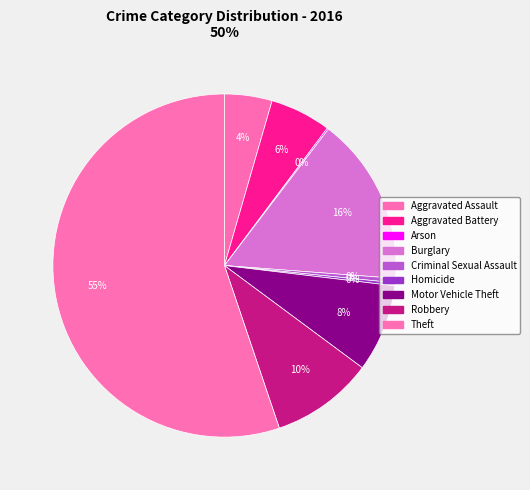

Is it true that Motor Vehicle Theft is 8% of the pie?

True